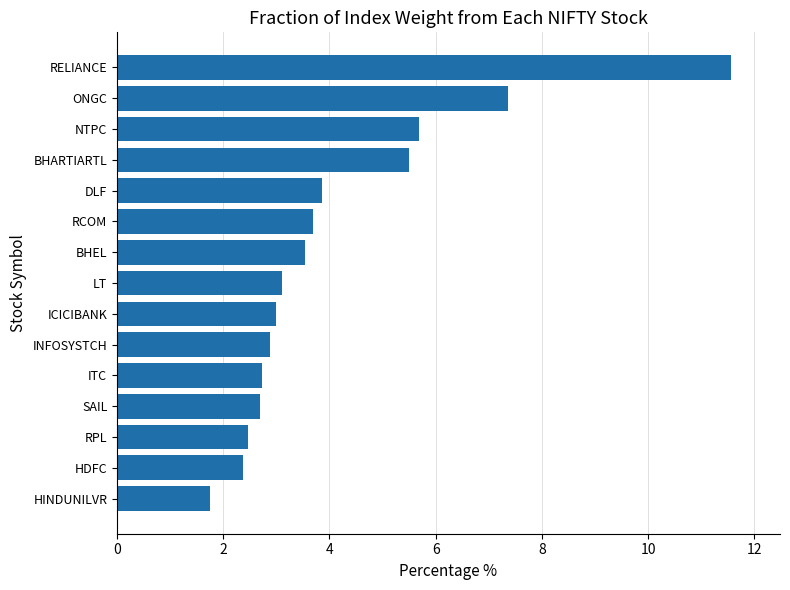

Does the chart contain any negative values?

No